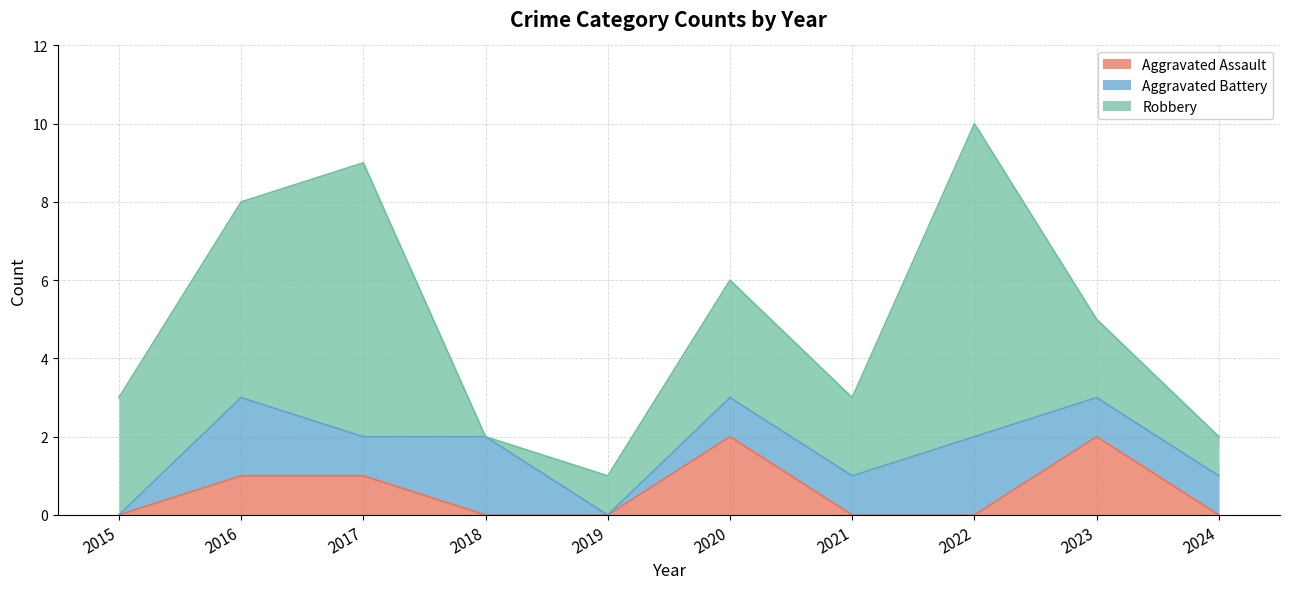

How many lines are shown in the chart?

3